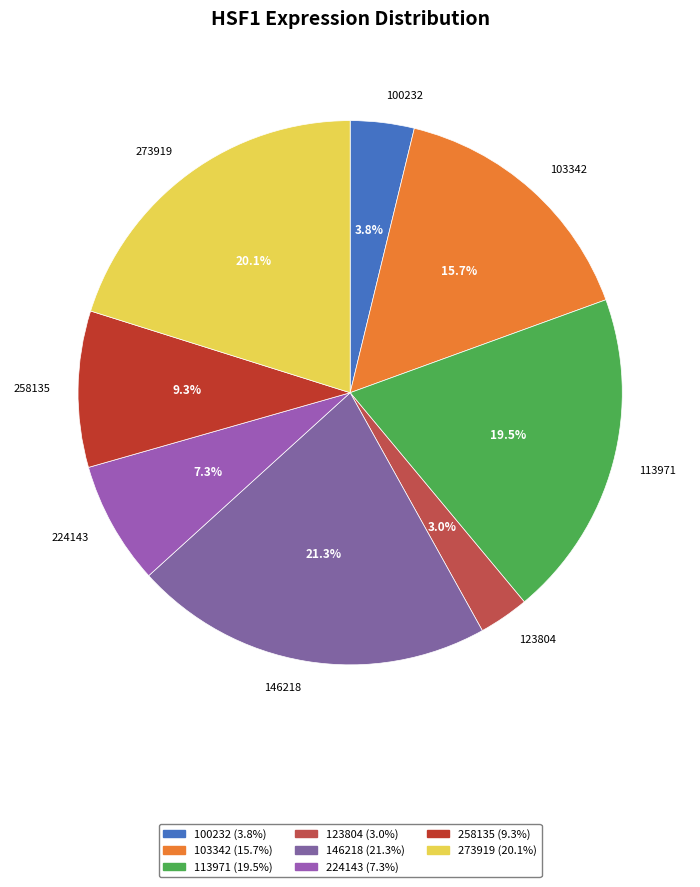

Approximately how many times larger is the value at 103342 compared to 258135?

1.7